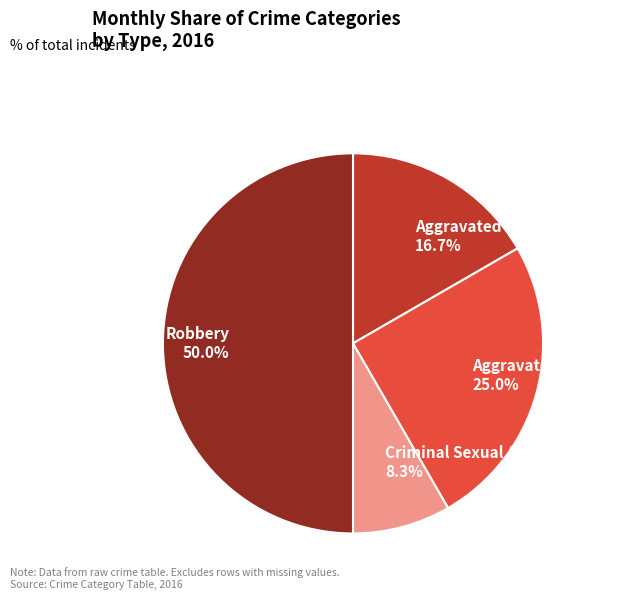

To the nearest percent, what percentage of the pie is Robbery?

50%